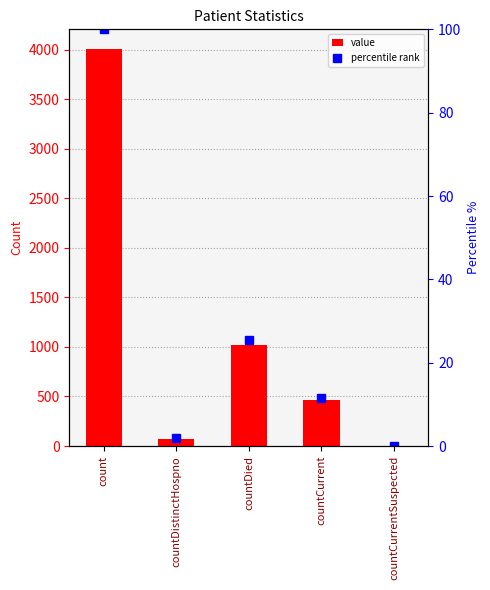

What is the average value of the value series?

1112.2